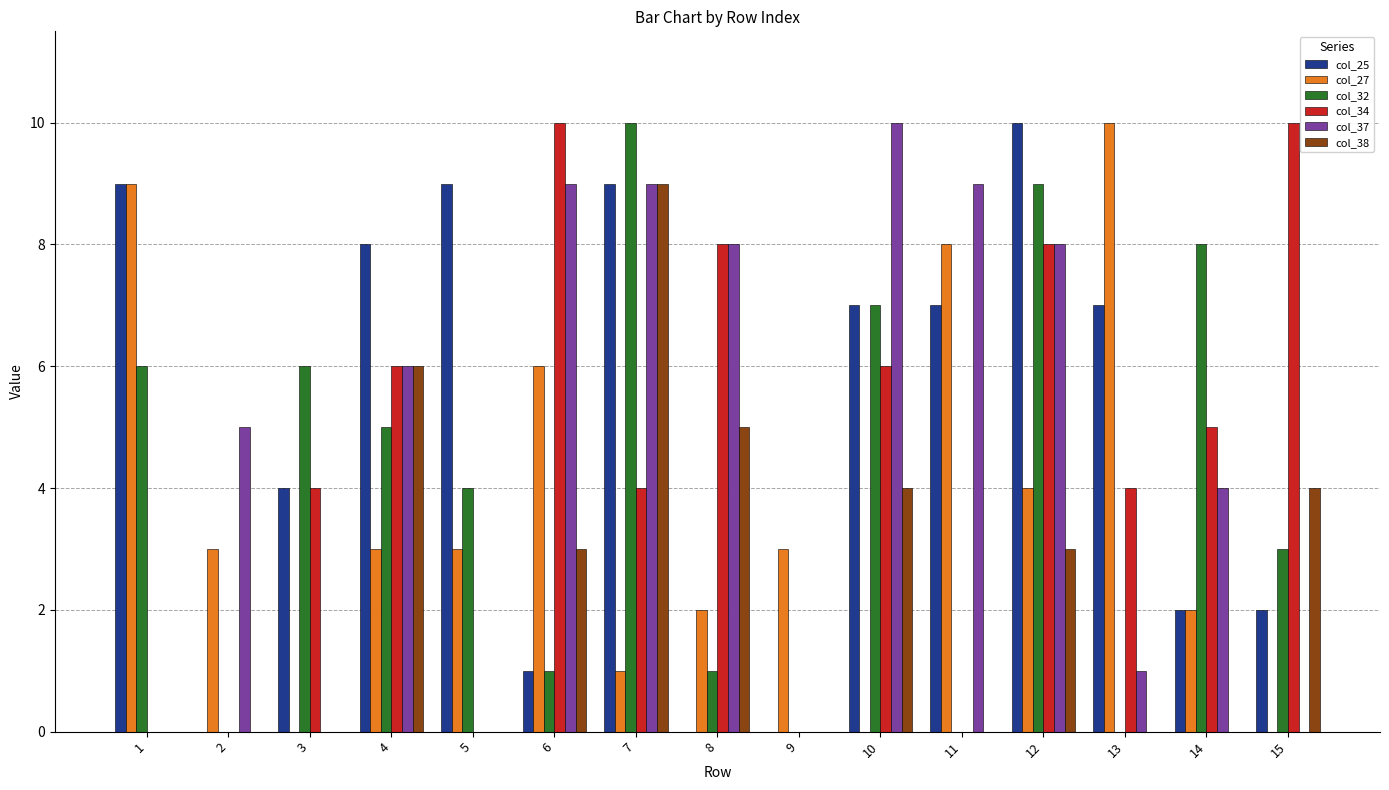

What is the sum of all col_37 values?

69